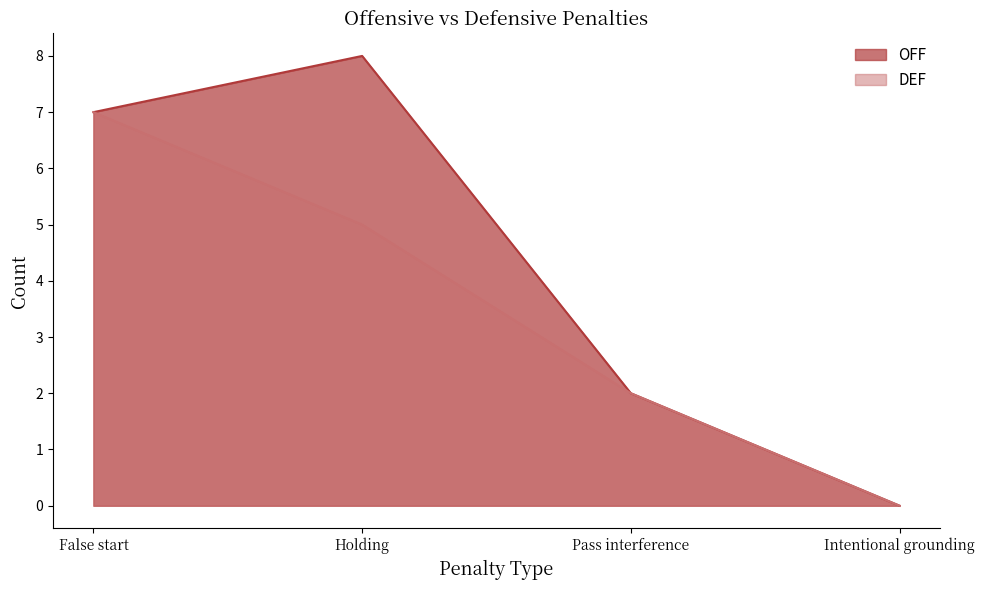

Rank the series at Pass interference from highest to lowest value.

OFF, DEF